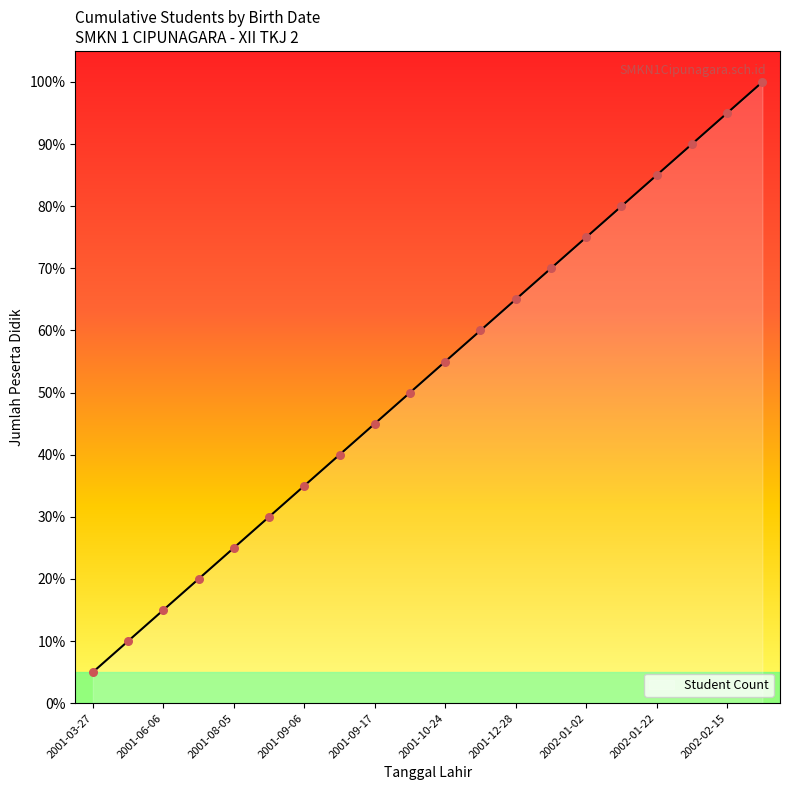

What is the smallest value displayed?

5.0